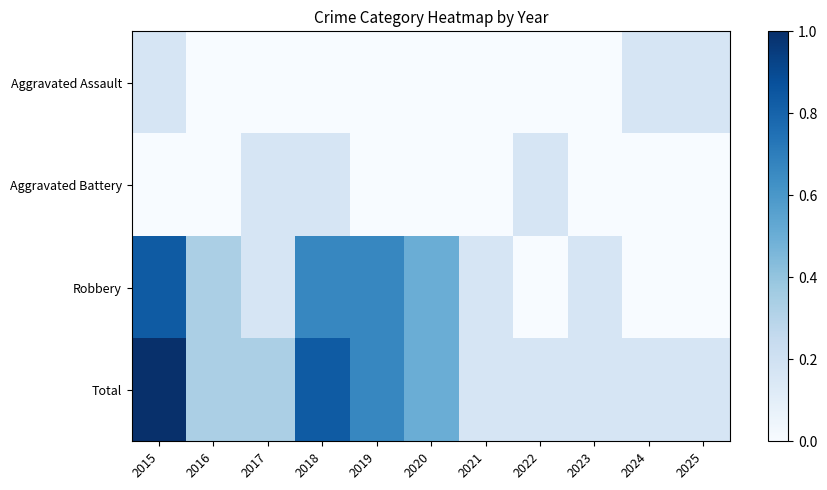

List the series in order of their peak value, lowest first.

Aggravated Assault, Aggravated Battery, Robbery, Total